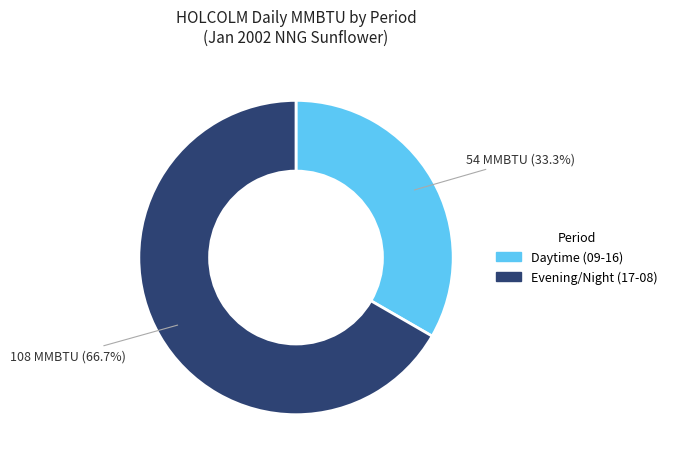

Rank the categories by value from lowest to highest.

Daytime (09-16), Evening/Night (17-08)